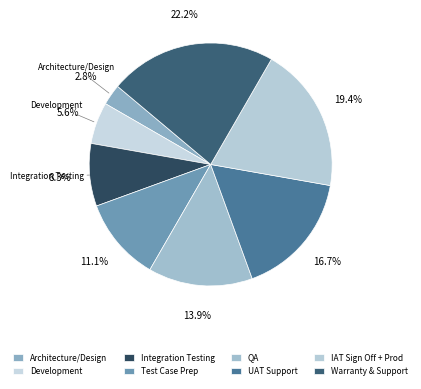

How many slices are in this pie chart?

8